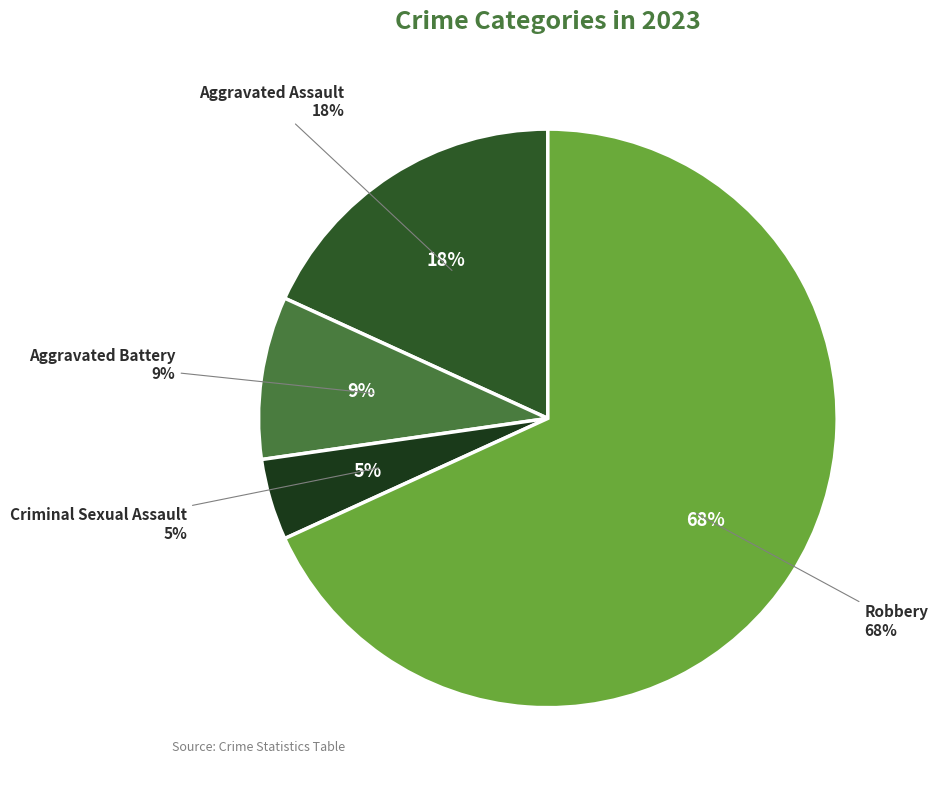

What is the total percentage of Criminal Sexual Assault and Aggravated Battery?

13.6%